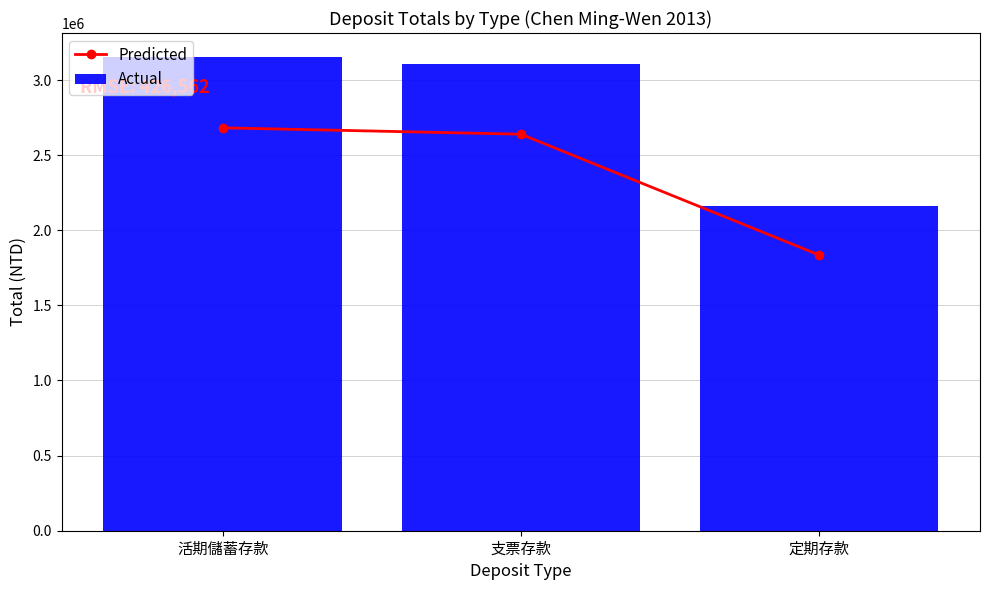

Which series has the largest range (max minus min)?

Actual